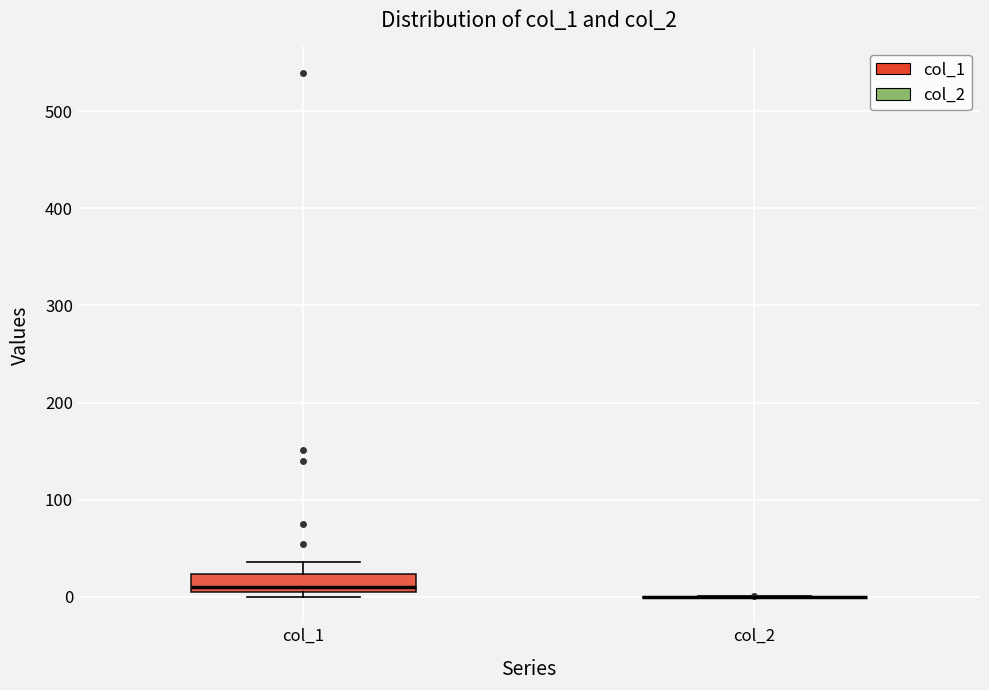

Where does the upper whisker of the box for col_1 end on the y-axis? The values are not printed on the chart, so give them approximately, as read against the axis.

40